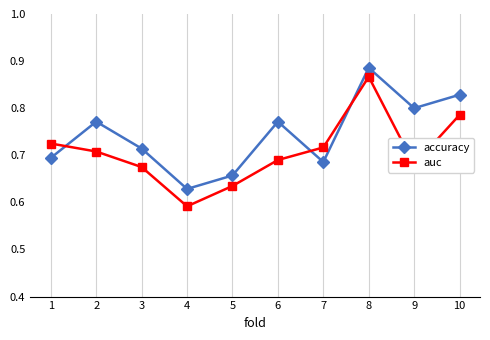

Is it true that auc equals 0.7 at 6?

True